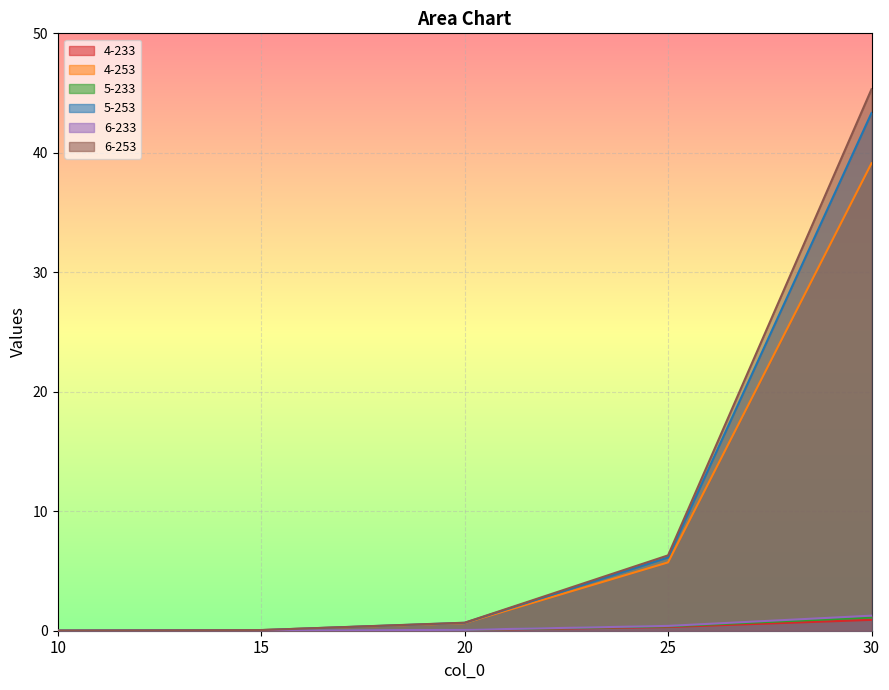

What is the sum of all 5-233 values?

1.6